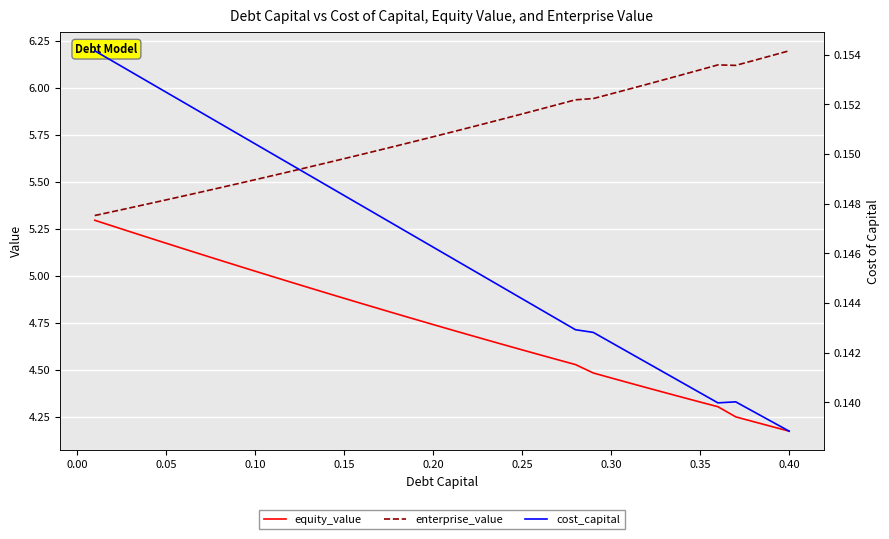

True or false: cost_capital has a value of 0.2 at 0.15.

False